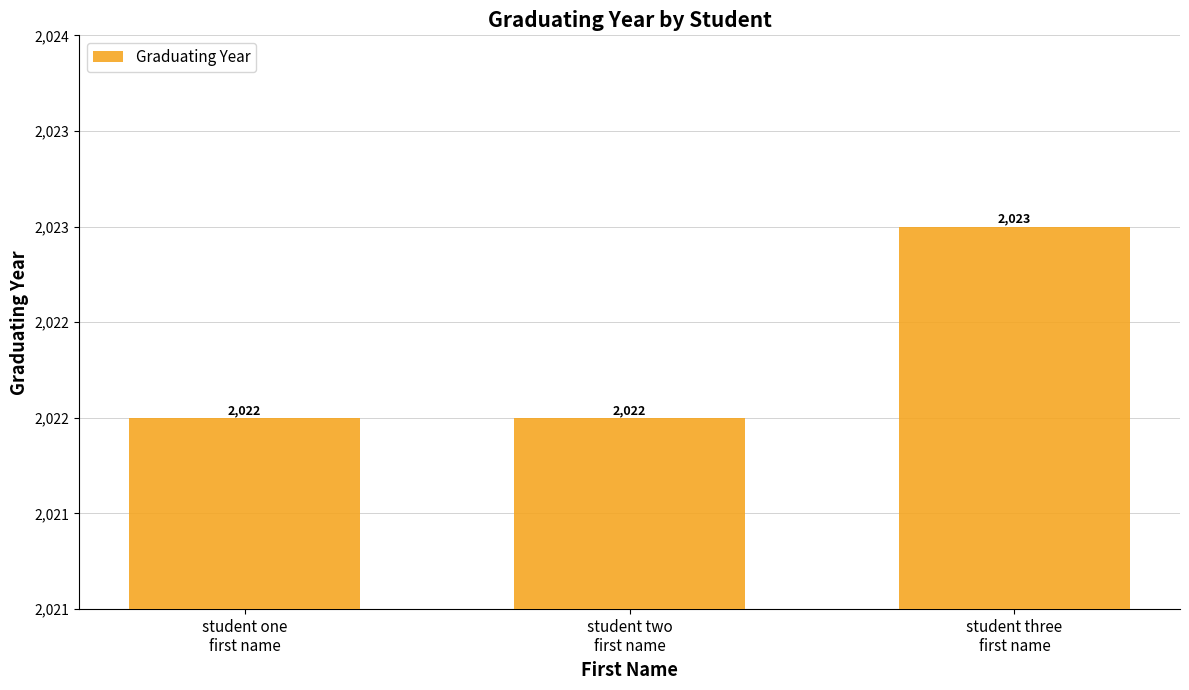

Does the chart contain any negative values?

No